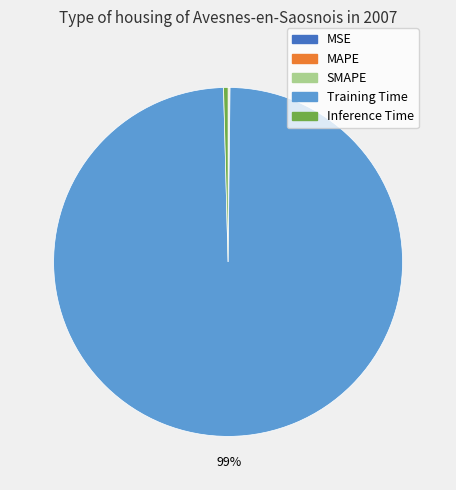

What is the largest slice in the pie chart?

Training Time